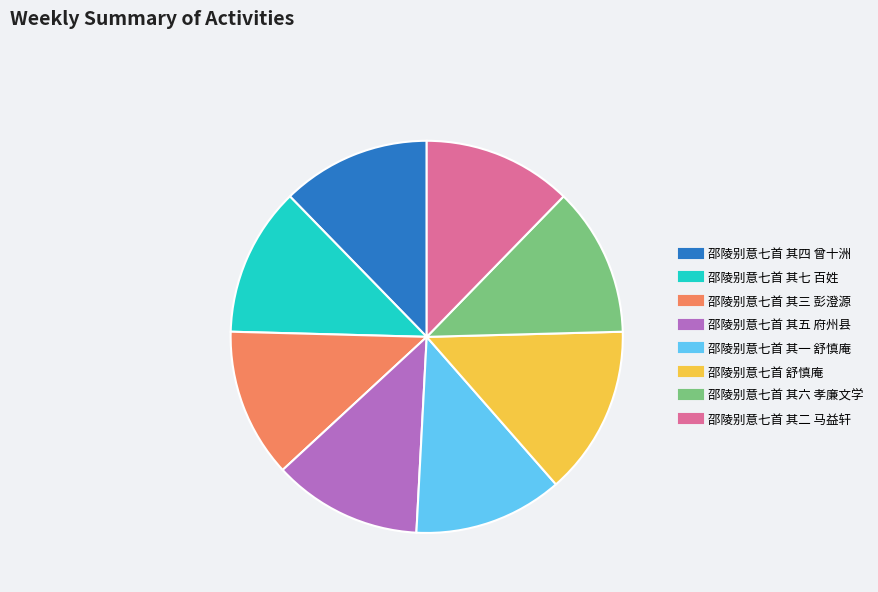

Does 邵陵别意七首 其五 府州县 represent more than half of the total?

No